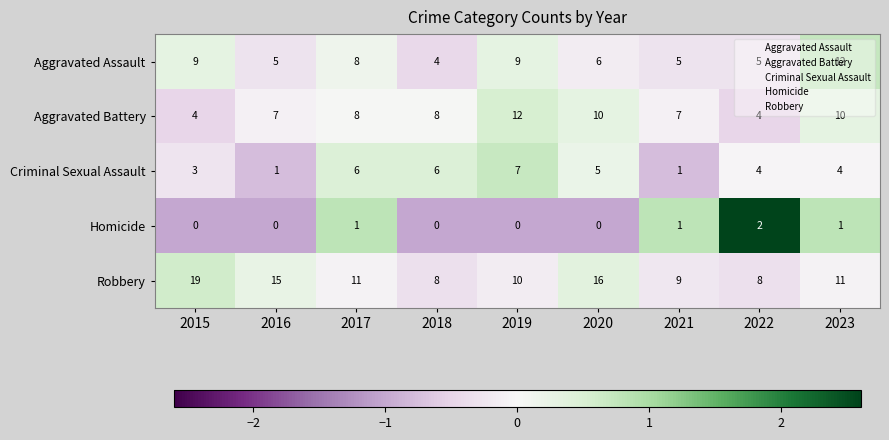

Count the number of categories in the chart.

9